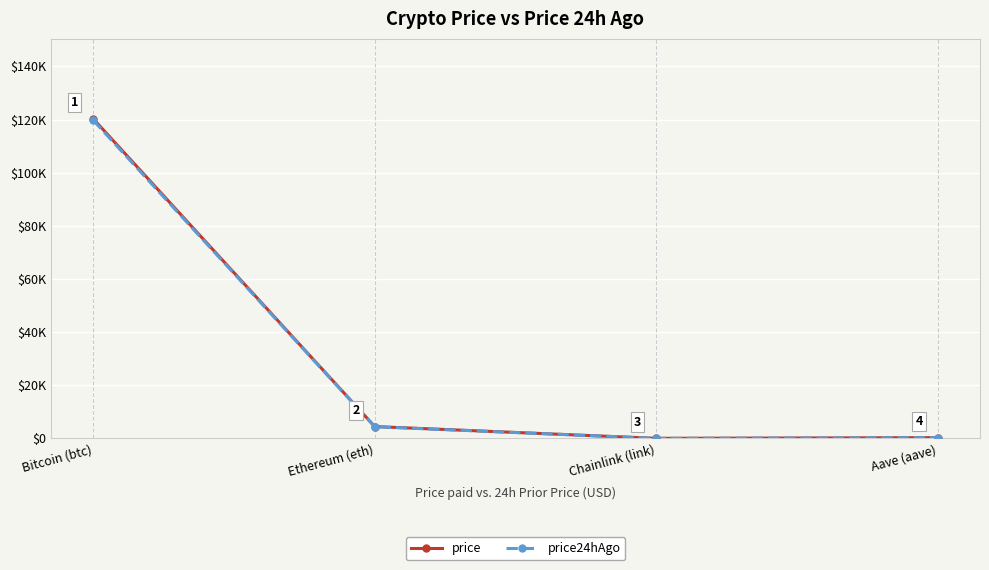

Which series ends up on top after the final intersection of price24hAgo and price?

price